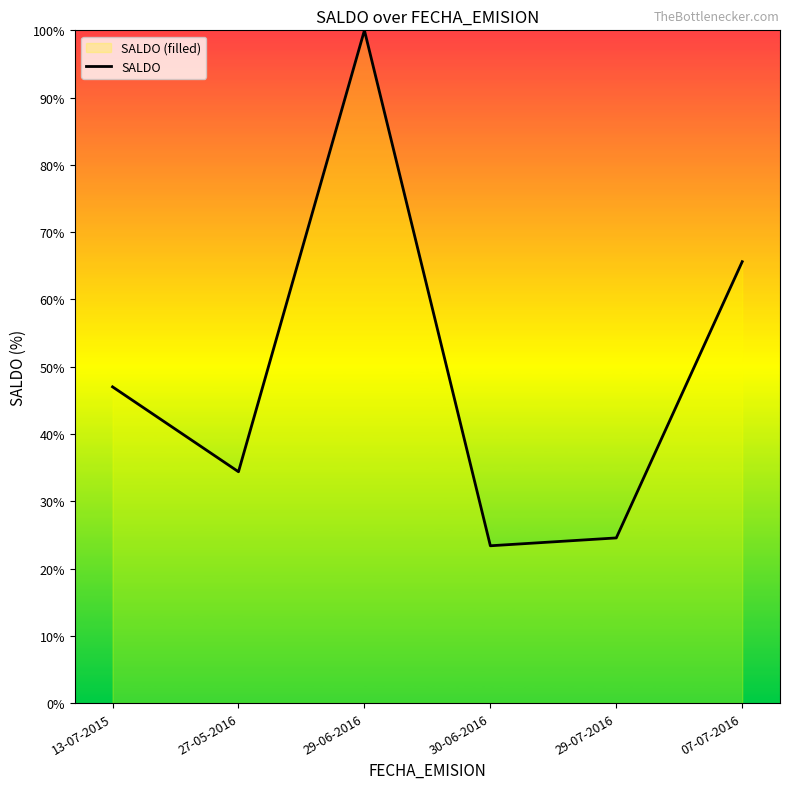

How many distinct data groups are displayed?

1